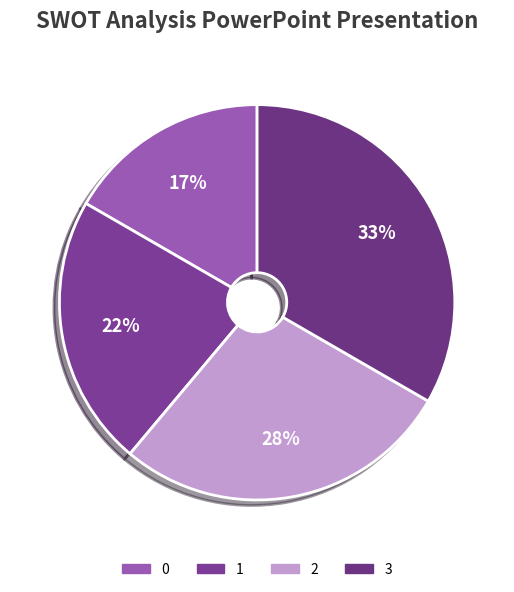

Count the number of slices in the pie.

4